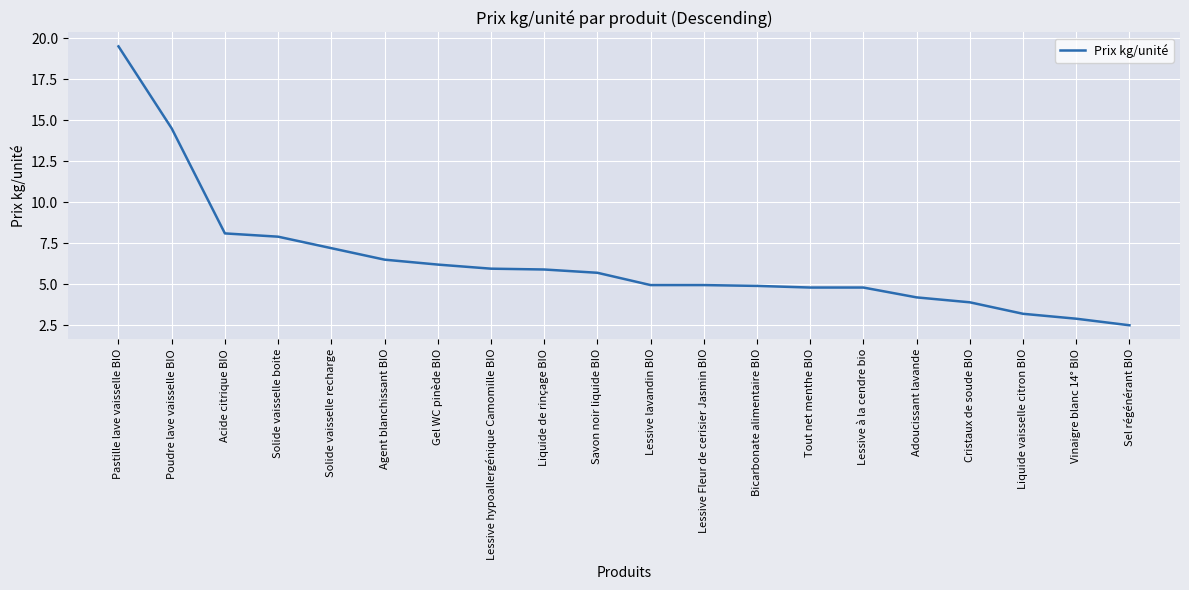

Does the chart display data point markers on the line(s)?

No